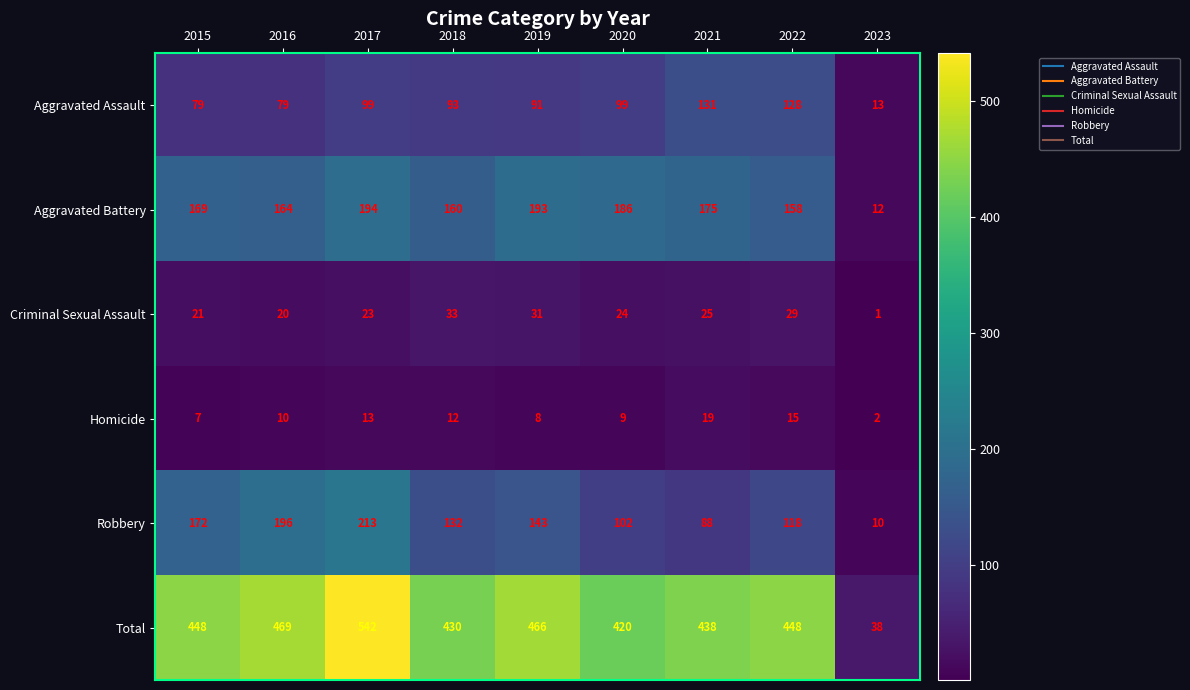

The Criminal Sexual Assault series shows 31 at 2019. True or false?

True